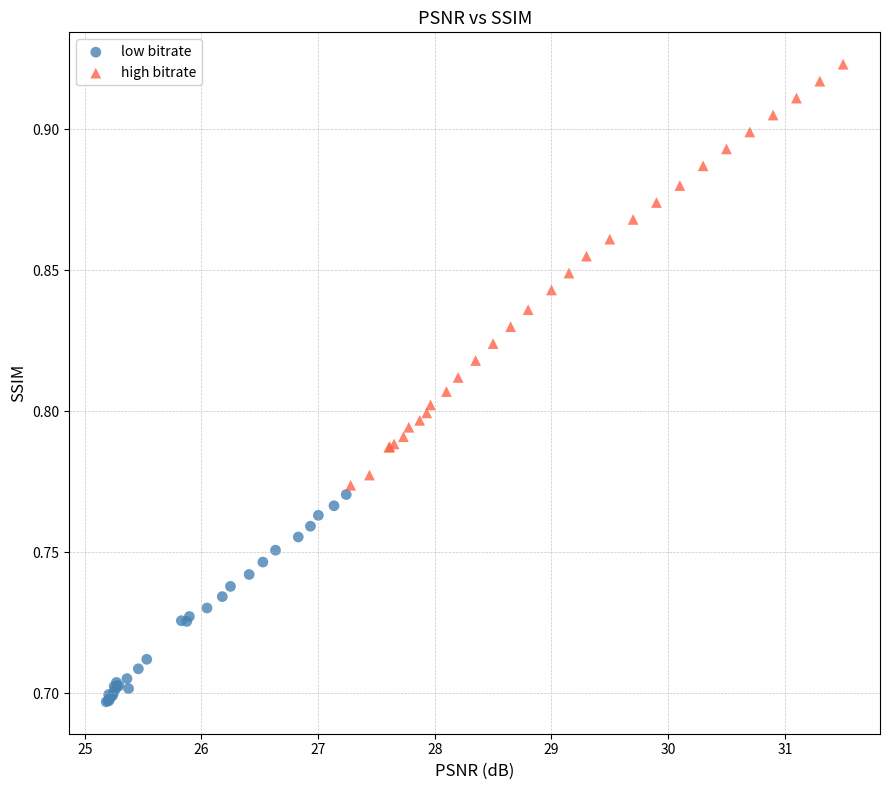

Which series reaches the maximum Y coordinate?

high bitrate